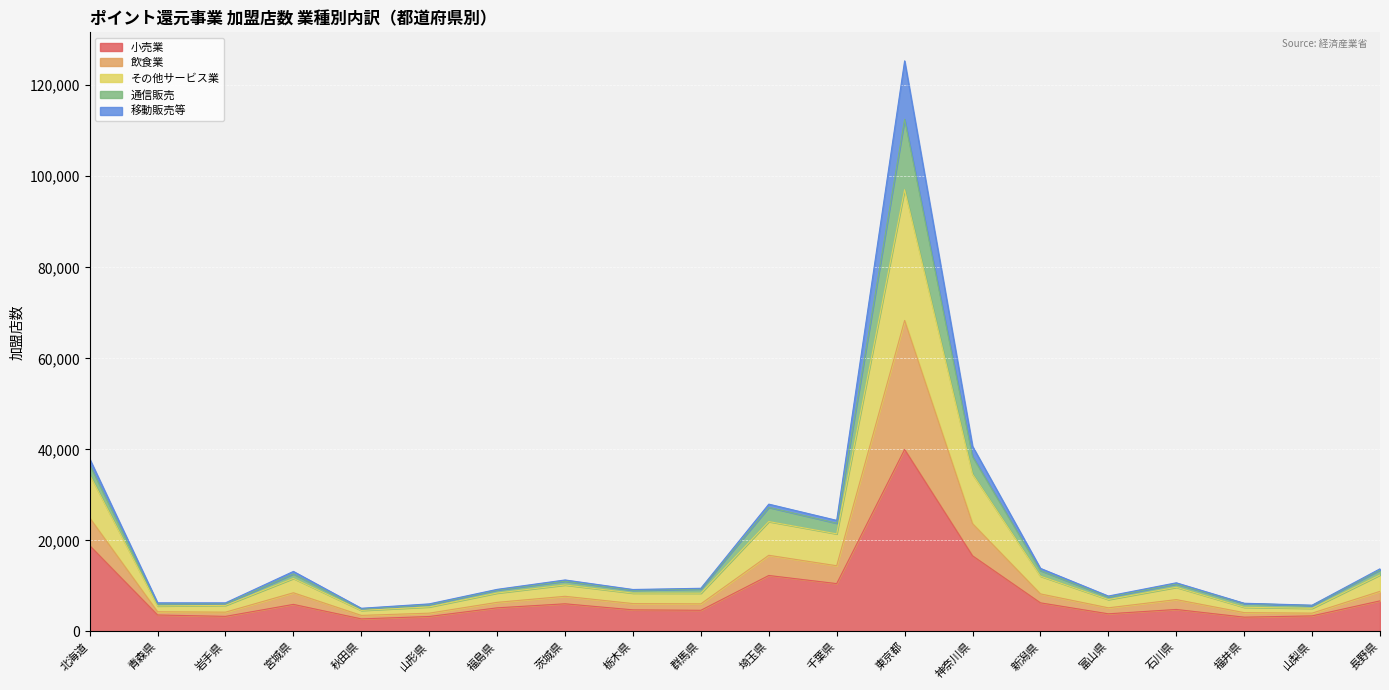

Which category has the highest value in the 小売業 series?

東京都